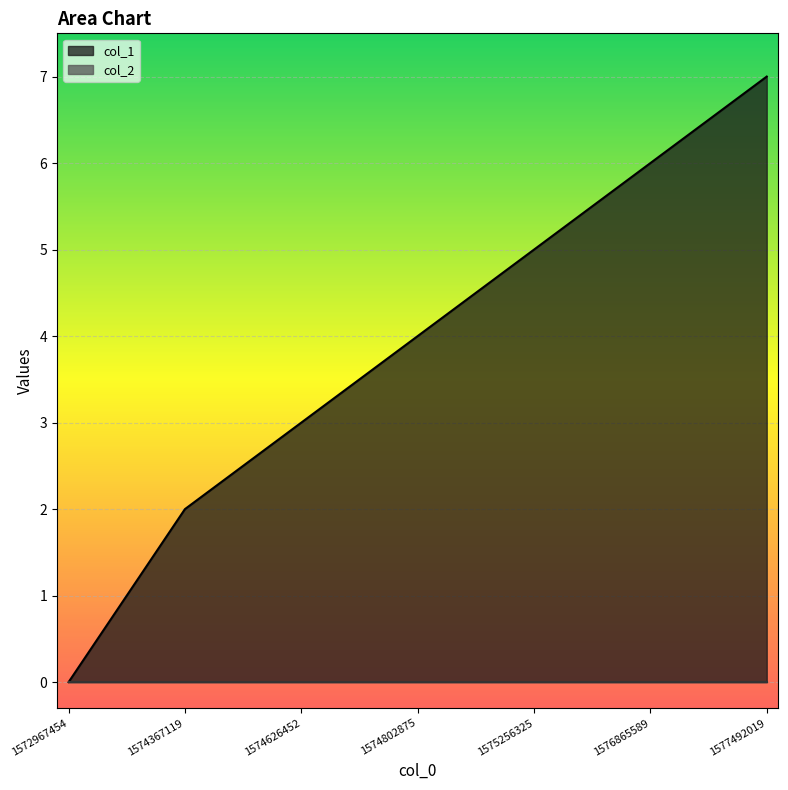

Does the chart display data point markers on the line(s)?

No